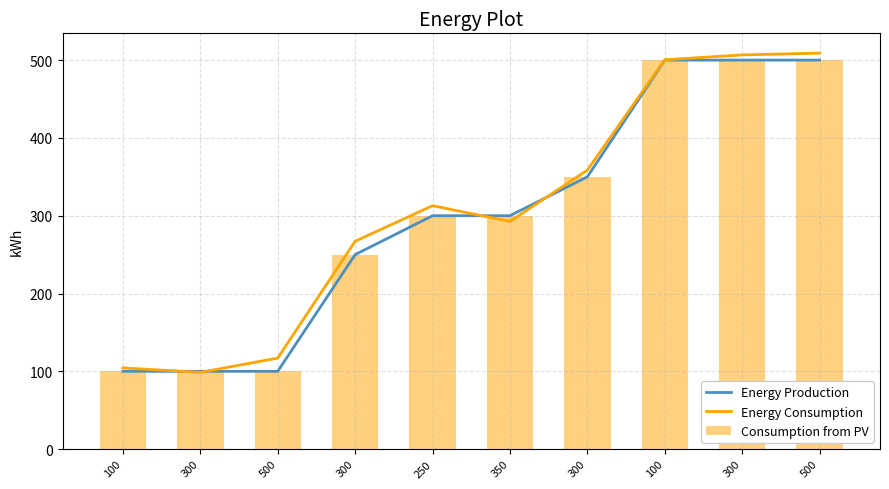

At how many categories does at least one series exceed 489?

3